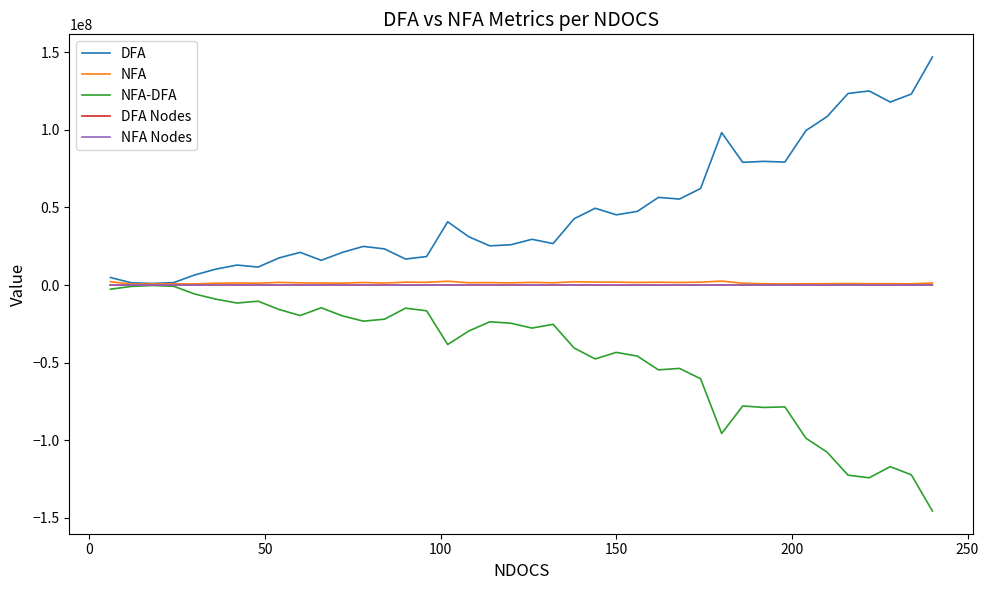

What are all the series names shown in the legend?

DFA, NFA, NFA-DFA, DFA Nodes, NFA Nodes